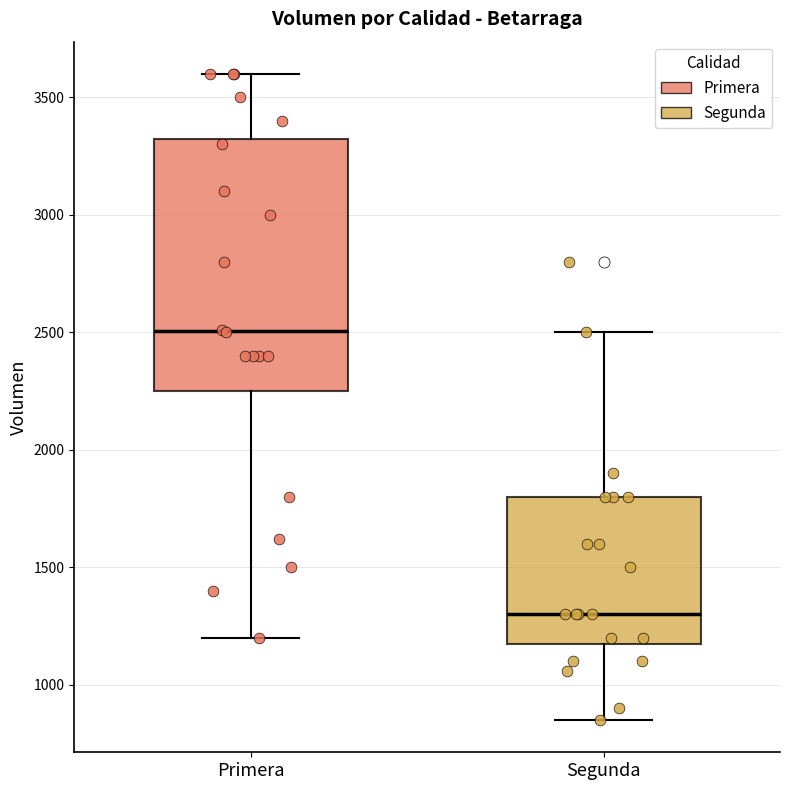

Reading left to right, read every box against the y-axis: the position of its median line, the range the box covers, and the ends of its whiskers. The values are not printed on the chart, so give them approximately, as read against the axis.

Primera: median 2500, box 2250 to 3350, whiskers 1200 to 3600
Segunda: median 1300, box 1200 to 1800, whiskers 850 to 2500